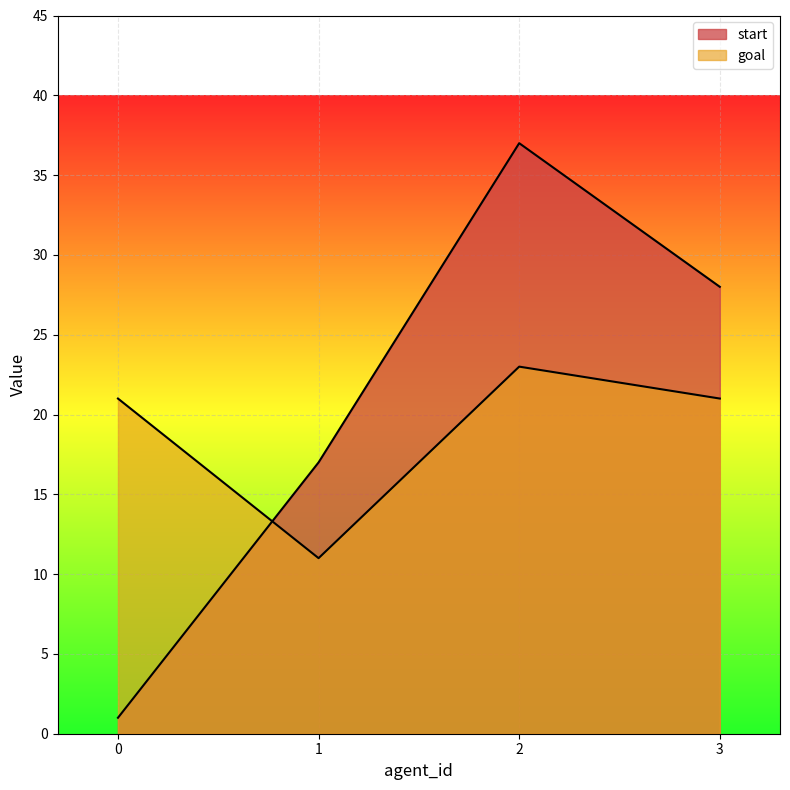

Reading right to left, extract all data points from this chart.

start: 28	37	17	1
goal: 21	23	11	21